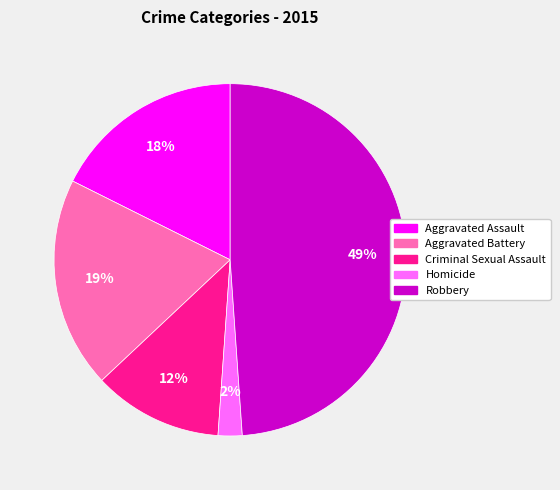

How many slices are in this pie chart?

5